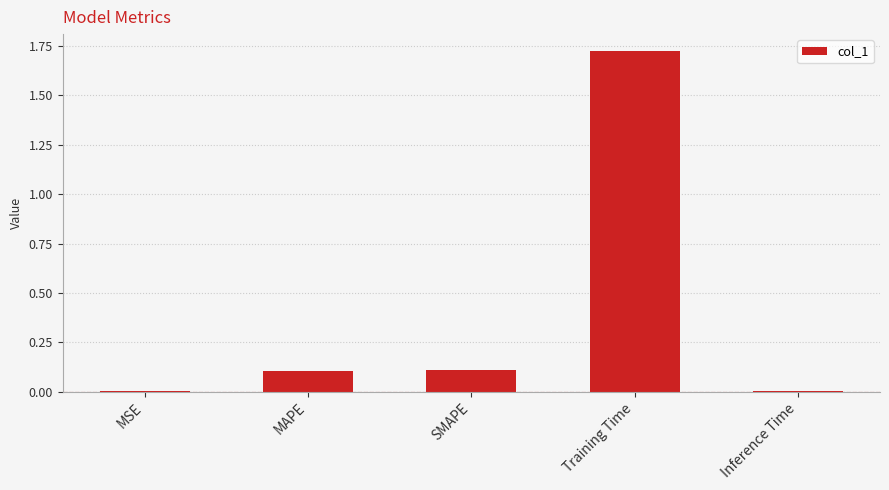

What is the change in value from MAPE to Training Time?

+1.6